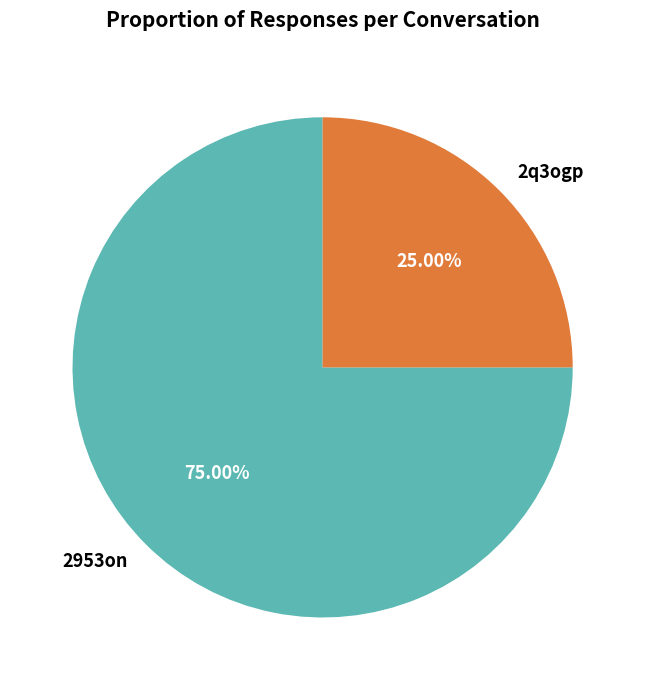

What is the largest slice in the pie chart?

2953on